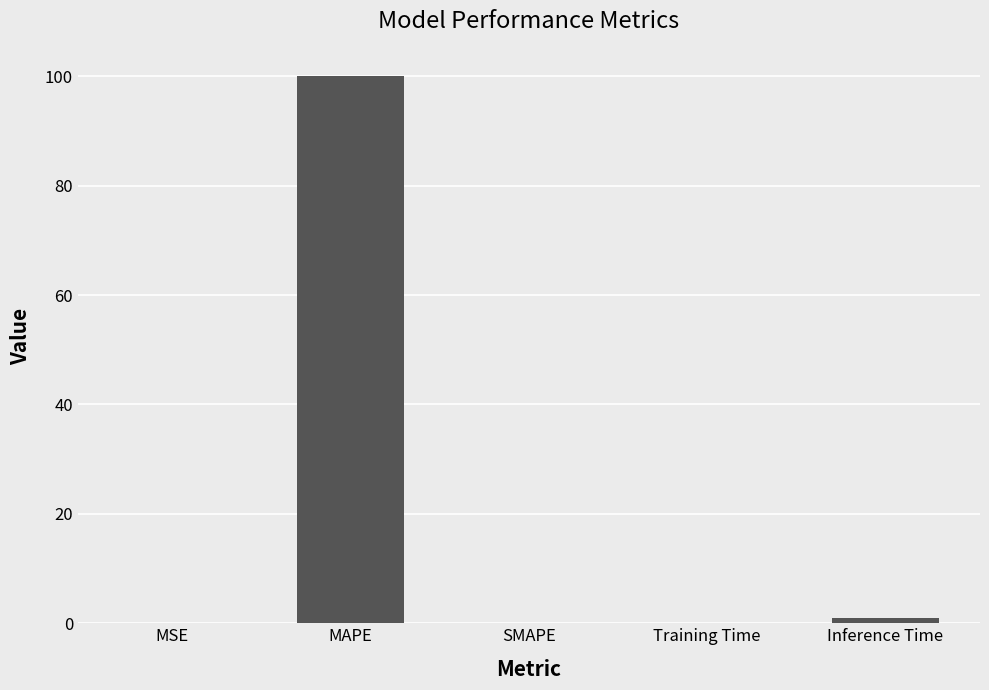

Is it true that the value at SMAPE is 47.9?

False